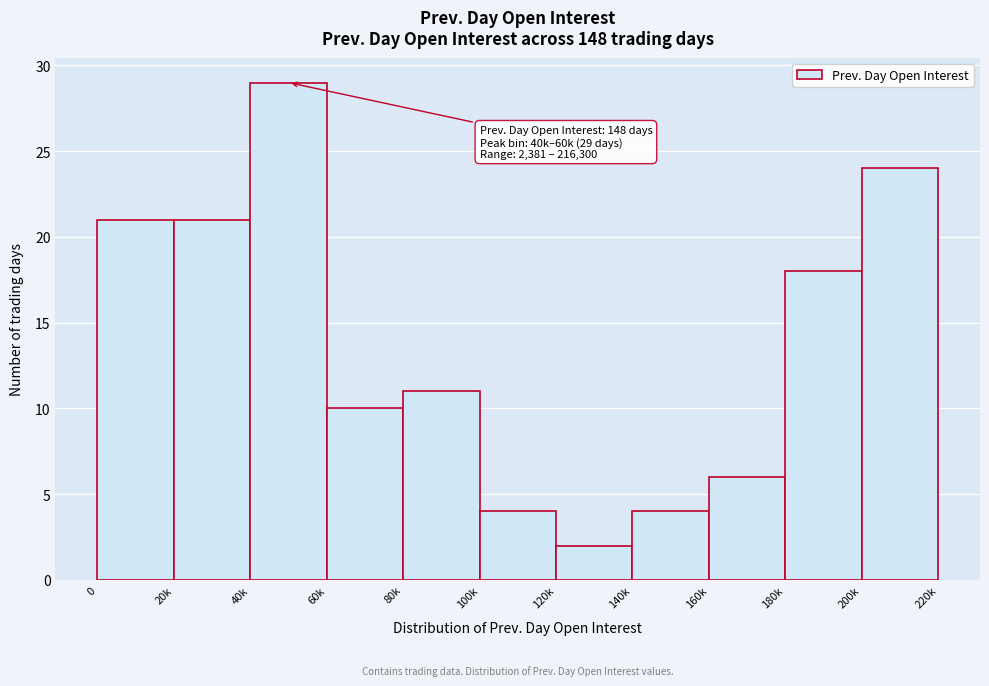

Reading right to left, what are all the values shown in this chart?

24	18	6	4	2	4	11	10	29	21	21